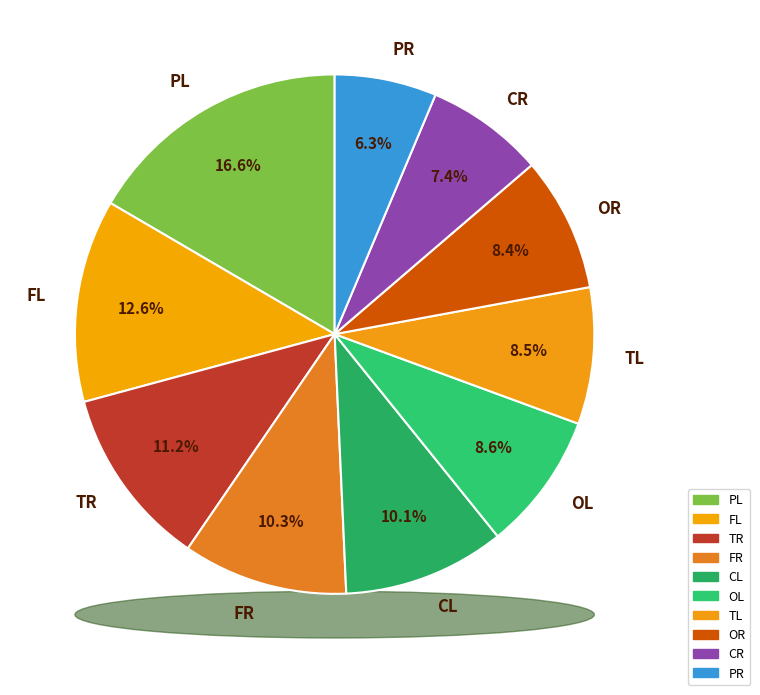

Which slice is the smallest?

PR